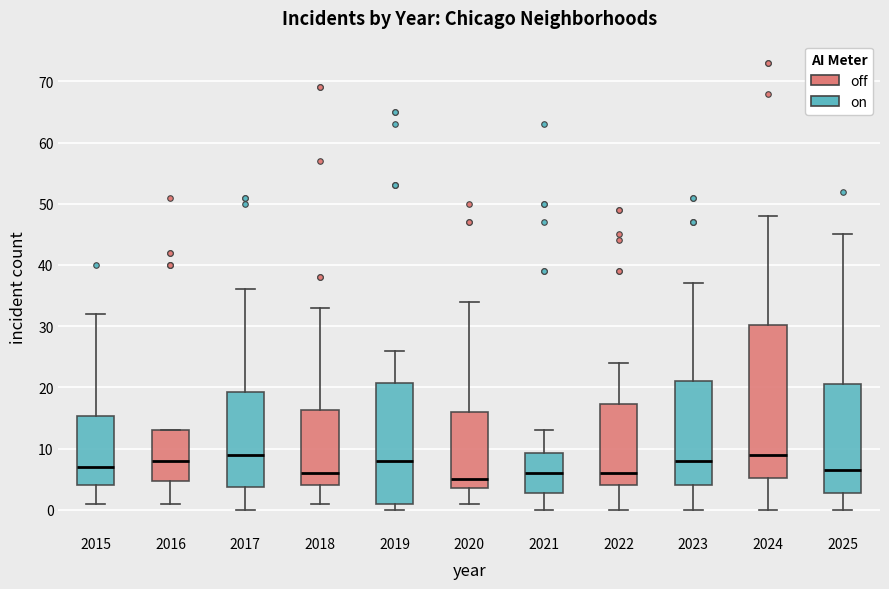

Where does the median line of the box at x = 2021 sit on the y-axis? The values are not printed on the chart, so give them approximately, as read against the axis.

6